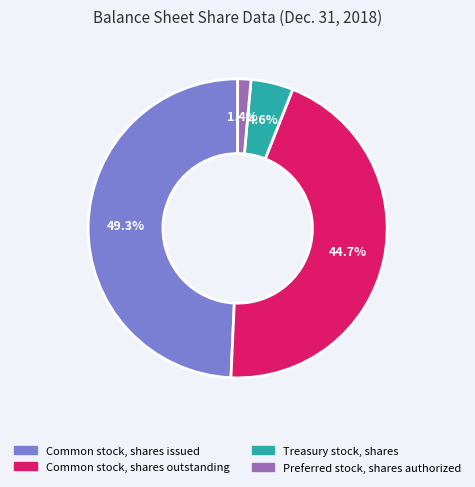

What is the largest slice in the pie chart?

Common stock, shares issued